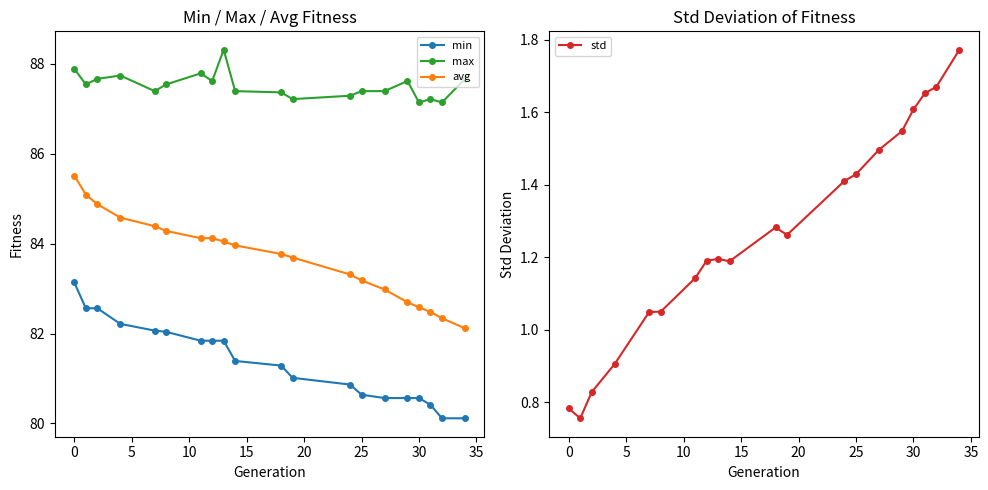

The value of min at 0 is 50.8. True or false?

False